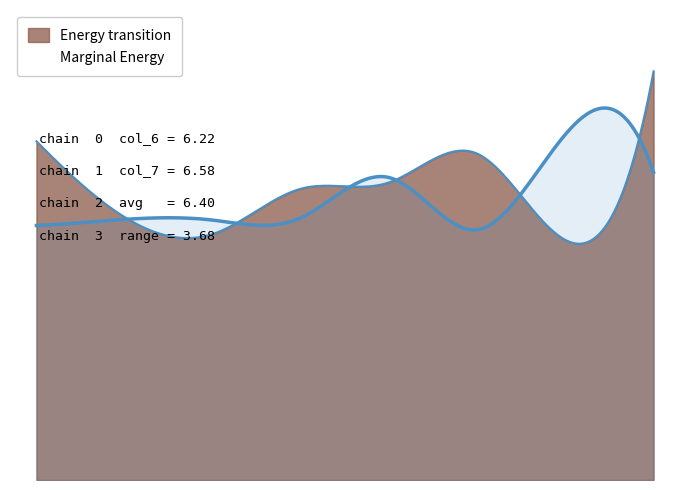

Is it true that col_7 equals 13.6 at 5a2bA376?

False